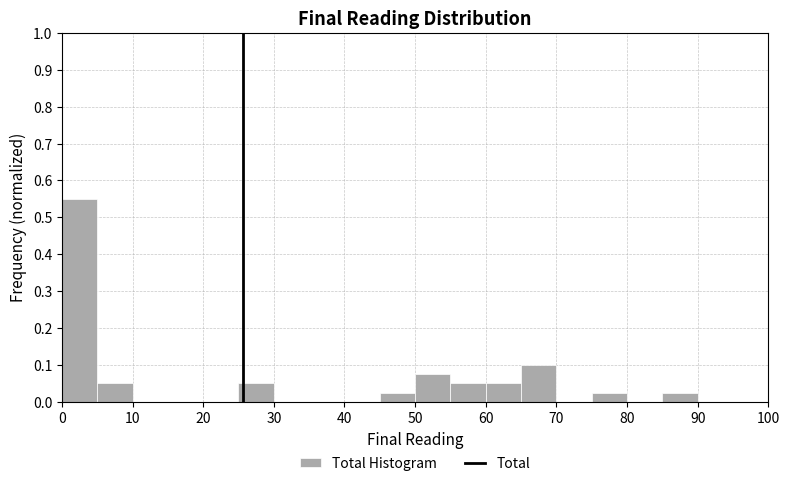

Reading left to right, list every bar in this chart as the range it spans on the x-axis followed by its height. The values are not printed on the chart, so give them approximately, as read against the axis.

0 to 5: 0.55
5 to 10: 0.05
10 to 15: 0
15 to 20: 0
20 to 25: 0
25 to 30: 0.05
30 to 35: 0
35 to 40: 0
40 to 45: 0
45 to 50: 0.03
50 to 55: 0.08
55 to 60: 0.05
60 to 65: 0.05
65 to 70: 0.10
70 to 75: 0
75 to 80: 0.03
80 to 85: 0
85 to 90: 0.03
90 to 95: 0
95 to 100: 0